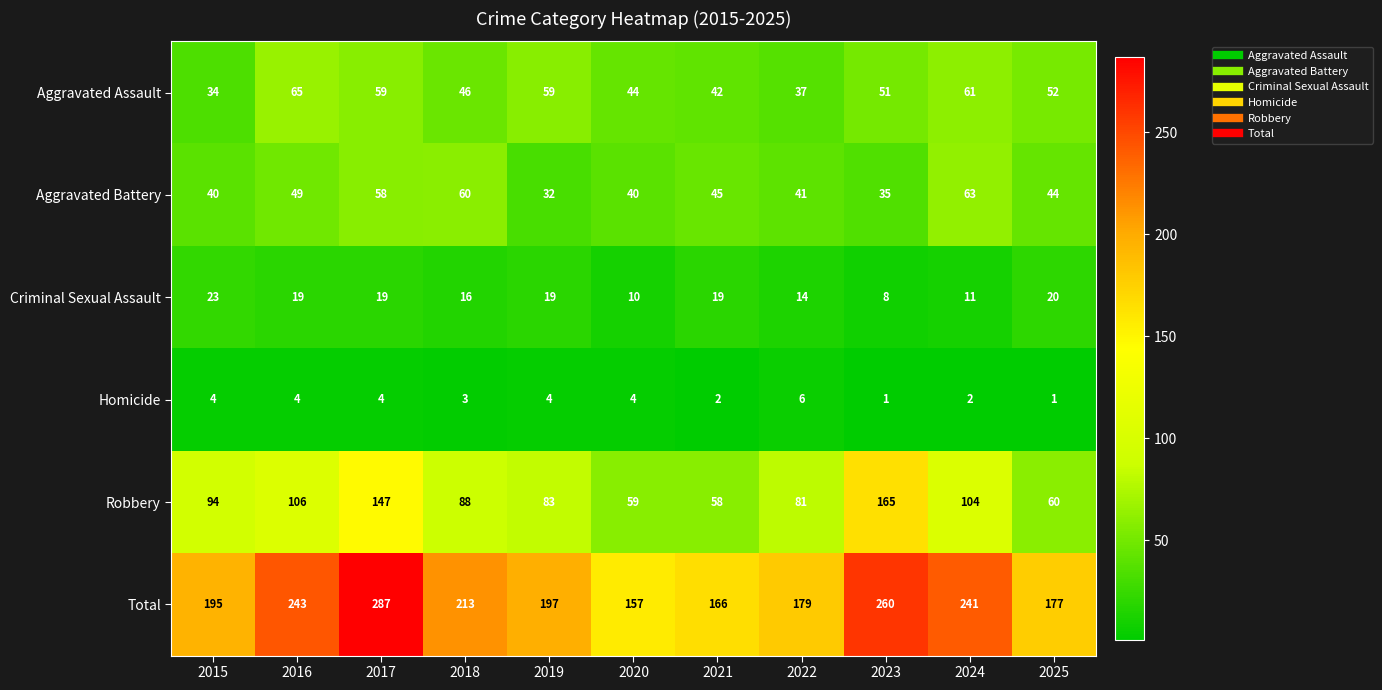

What is the difference between the maximum and minimum values in the Aggravated Battery series?

31